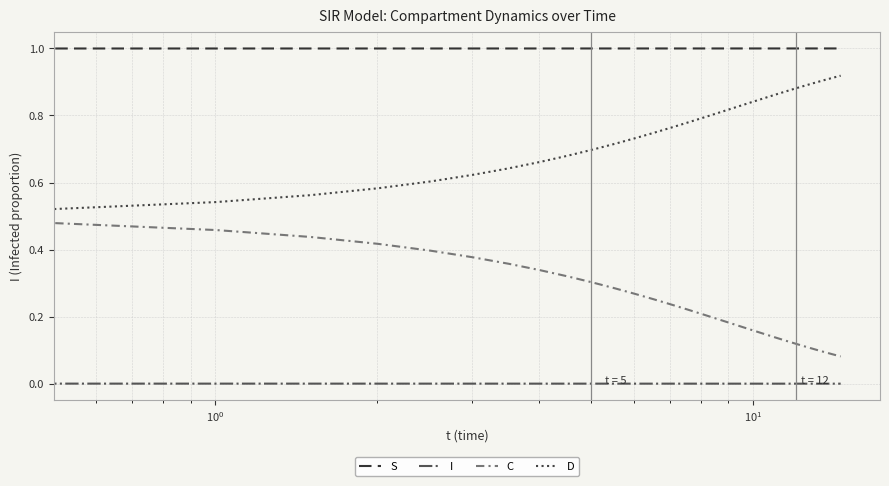

List the series in order of their overall mean, lowest first.

I, C, D, S